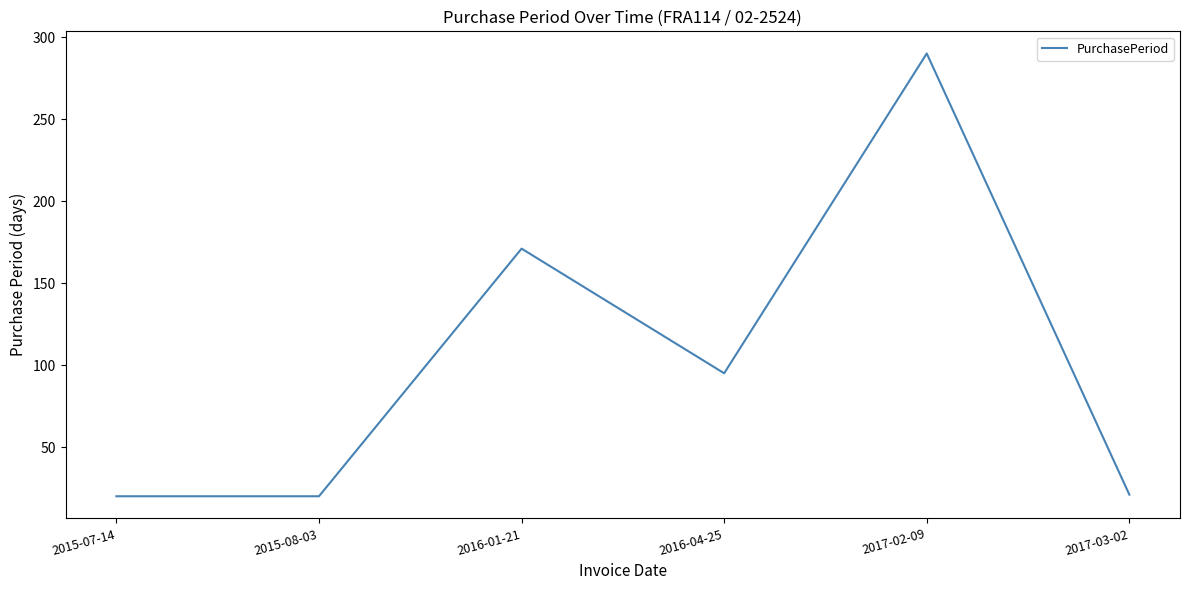

What is the change in value from 2015-08-03 to 2016-04-25?

+75